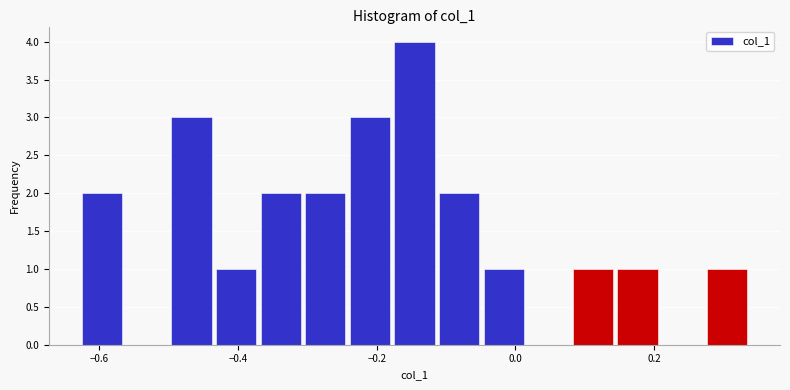

Around what value on the x-axis is the tallest bar? Give the approximate position of its centre, as read against the axis.

-0.14